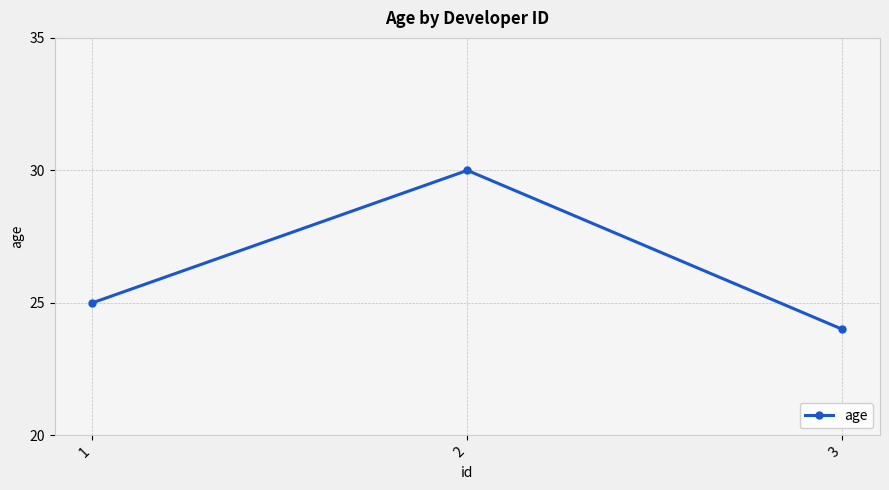

How many values are below 25?

1